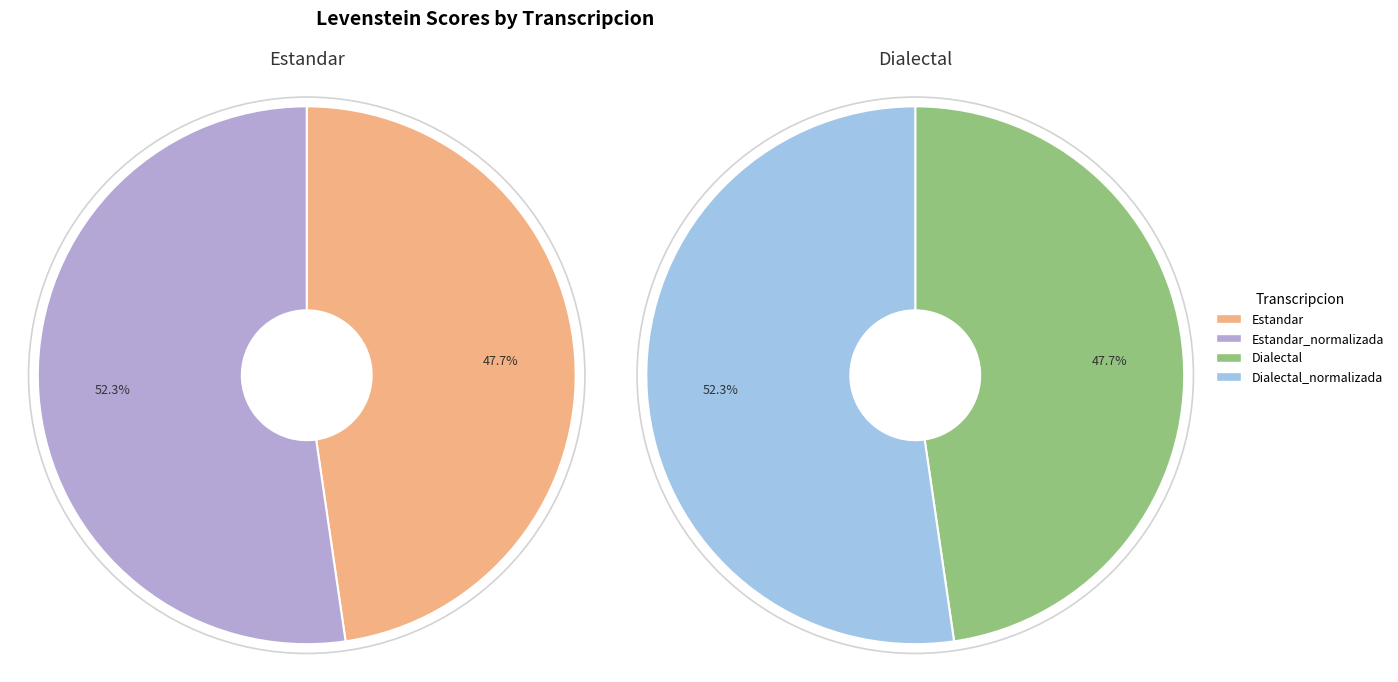

What is the ratio of the value at Dialectal_normalizada to the value at Dialectal?

1.1